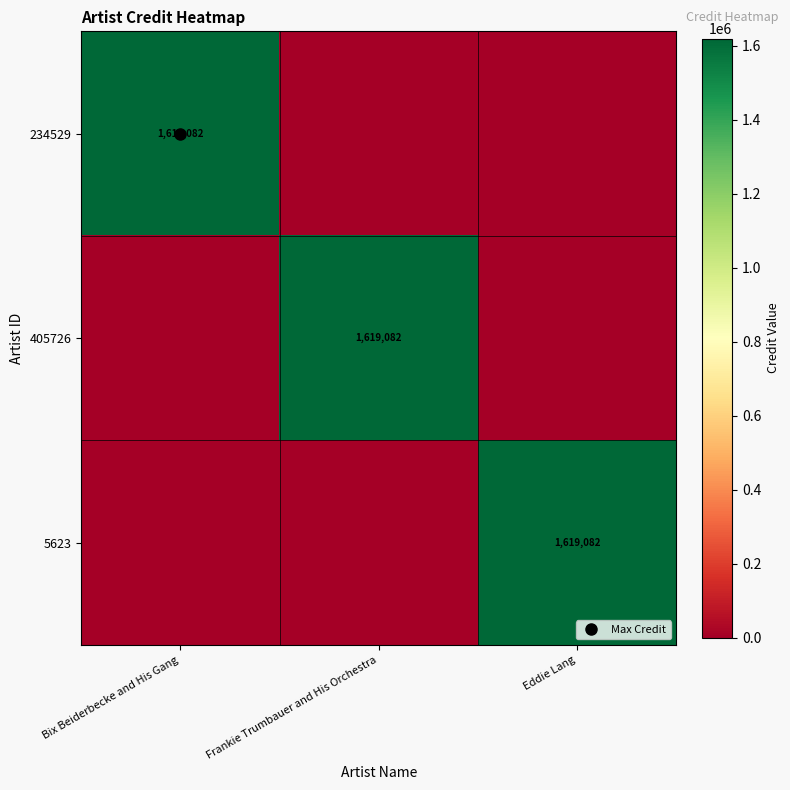

Between Bix Beiderbecke and His Gang and Eddie Lang, which series saw the biggest shift?

234529